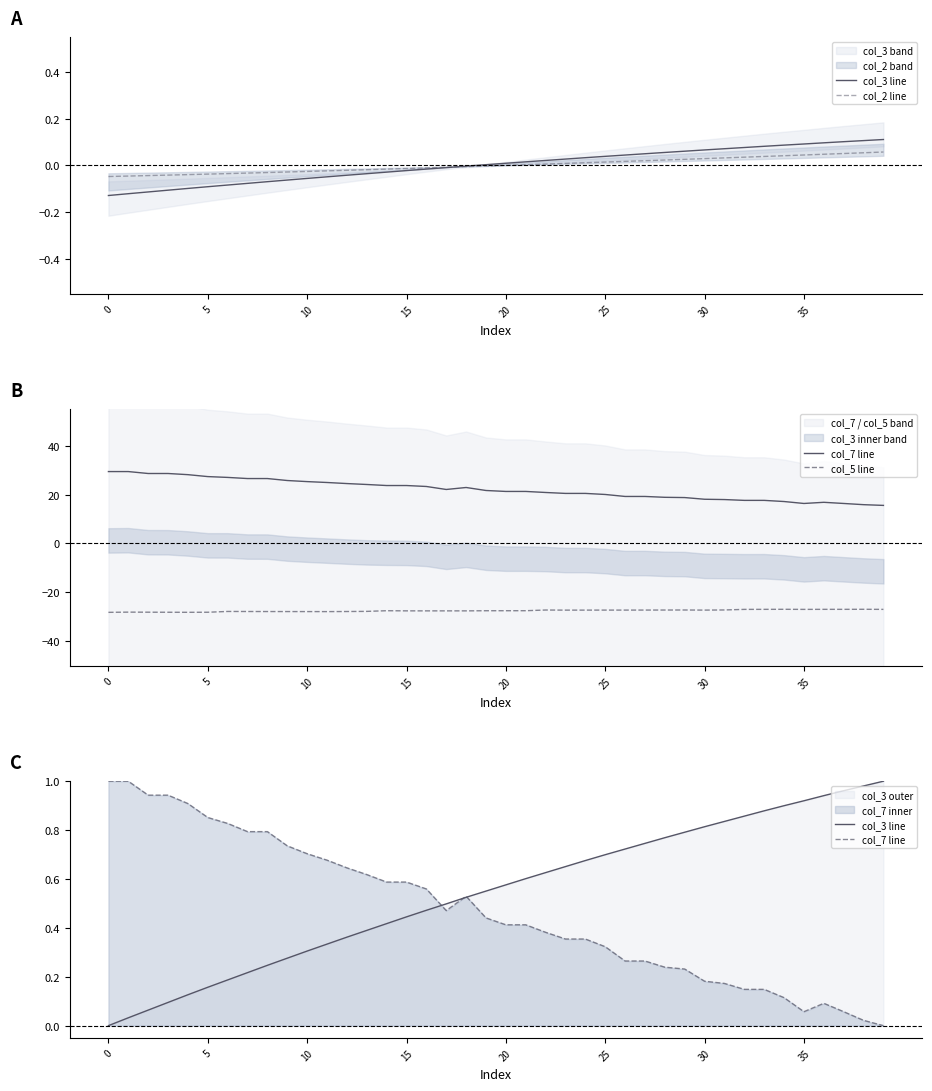

True or false: col_2 line has more than 0 interior local peaks.

False